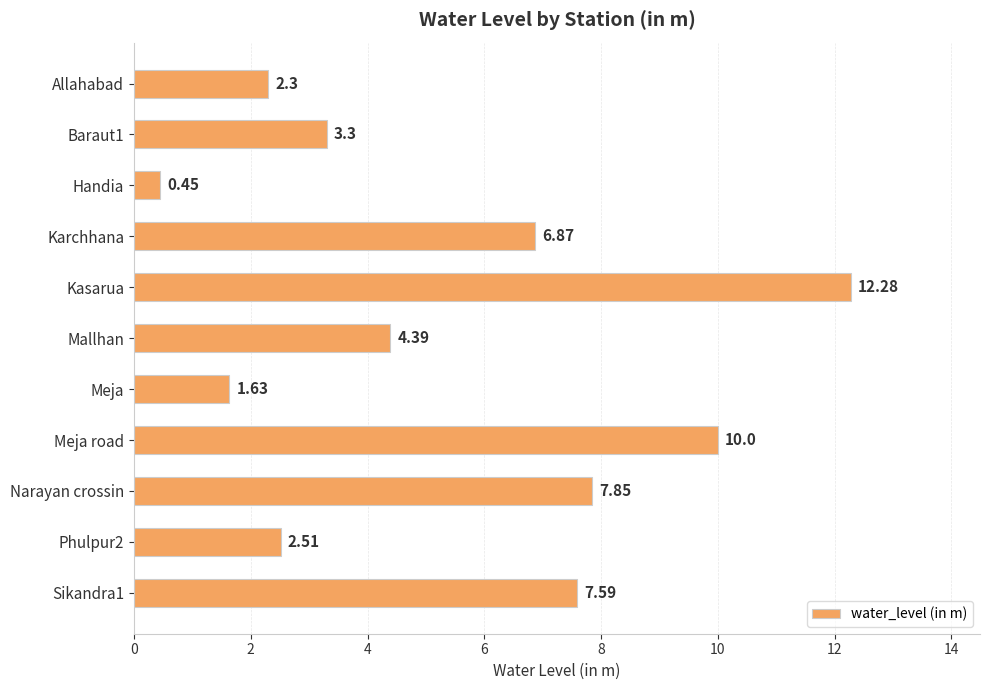

List the labels in order of value, smallest first.

Handia, Meja, Allahabad, Phulpur2, Baraut1, Mallhan, Karchhana, Sikandra1, Narayan crossin, Meja road, Kasarua